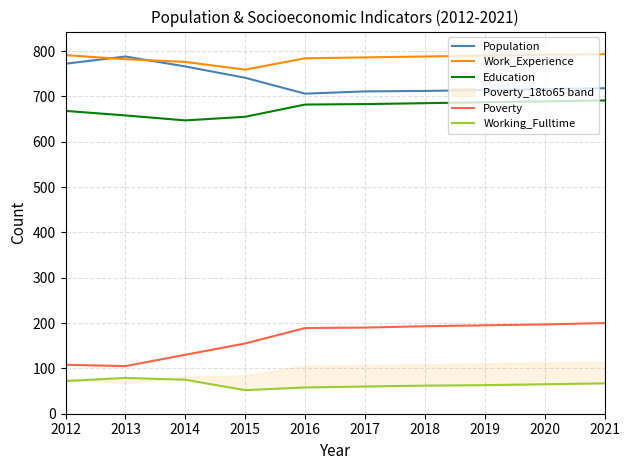

True or false: Population and Working_Fulltime cross at least once.

False